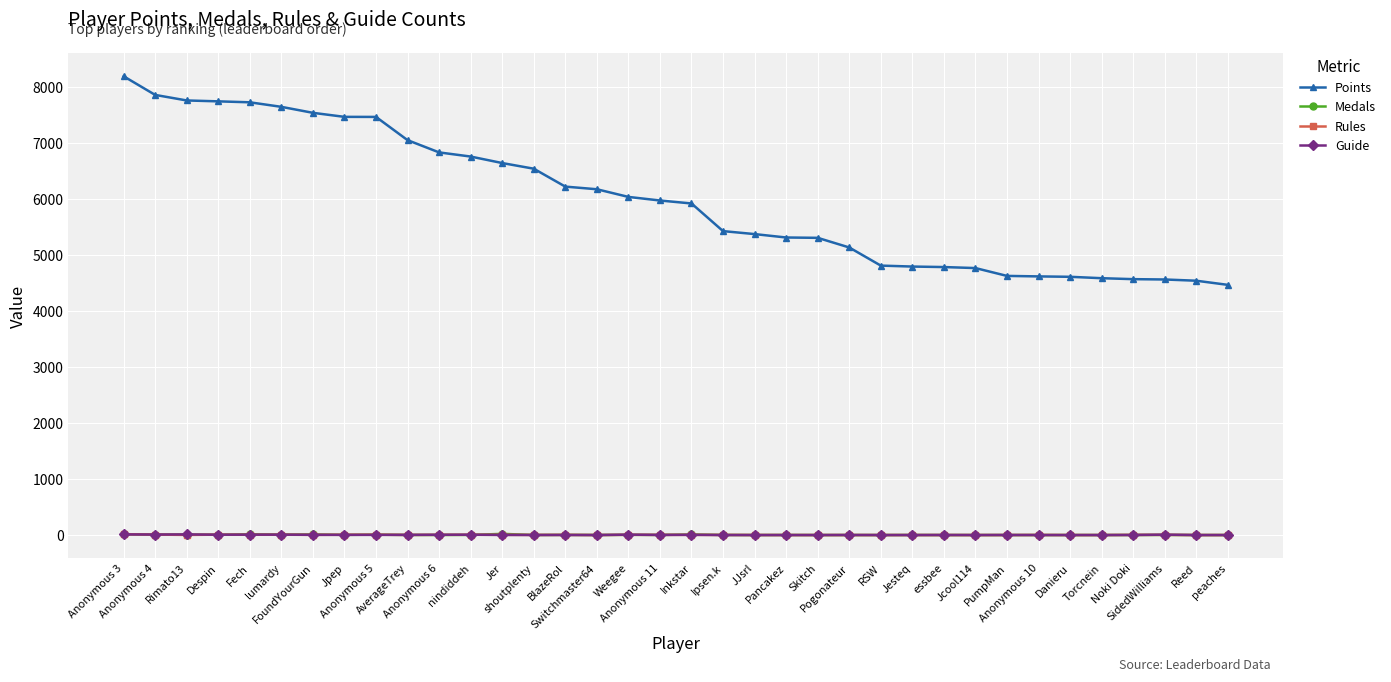

What is the greatest value displayed?

8195